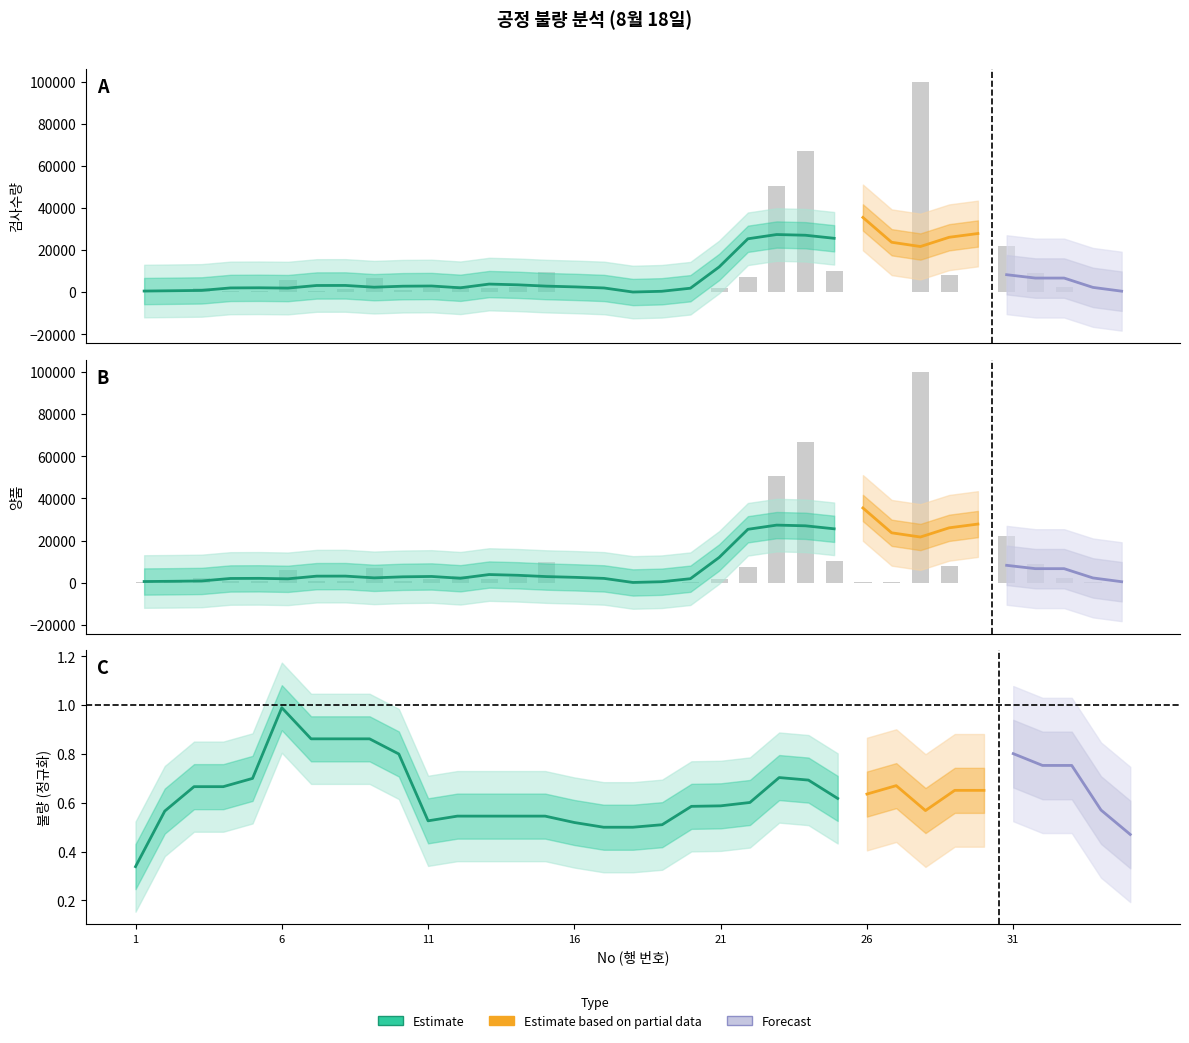

How many bars are there in each group?

2